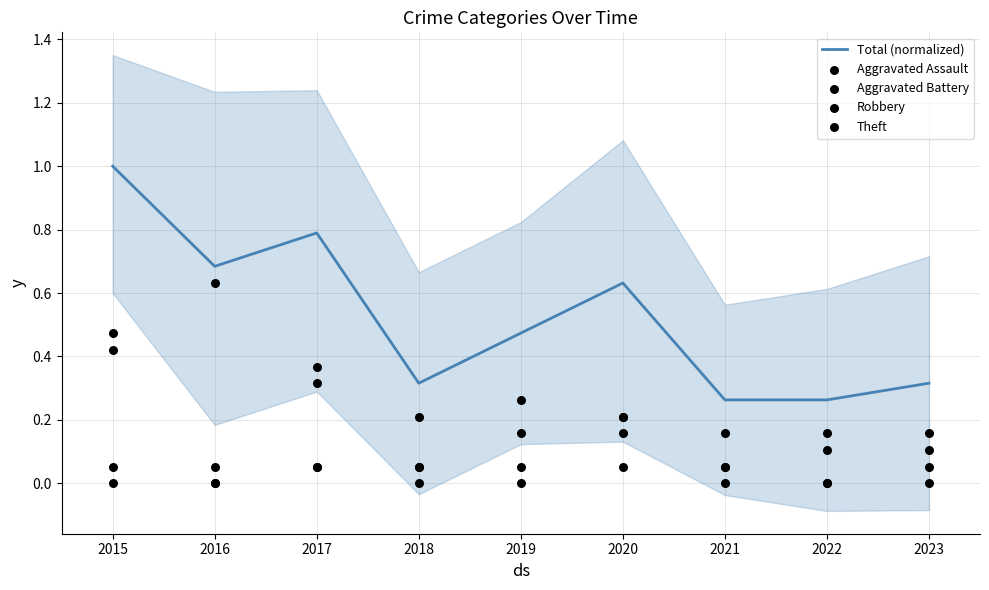

Which series contains the lowest Y value?

Aggravated Assault